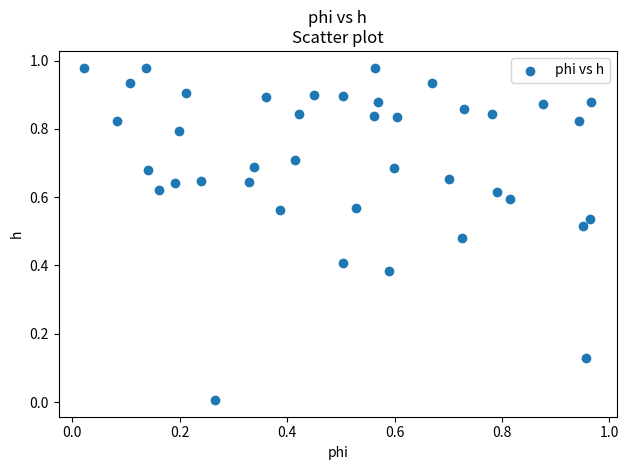

How many points are shown in the scatter plot?

40